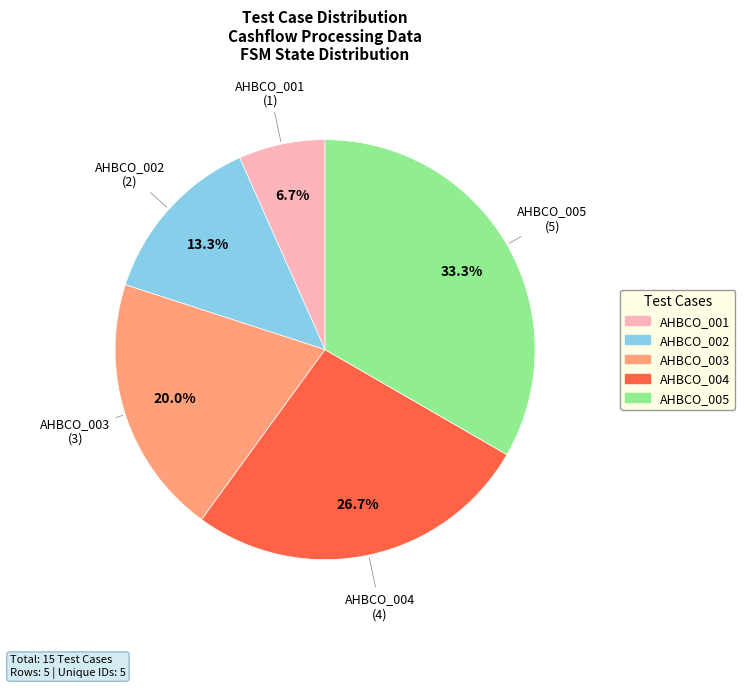

To the nearest percent, what is the difference between the AHBCO_001 and AHBCO_002 slice percentages?

7%